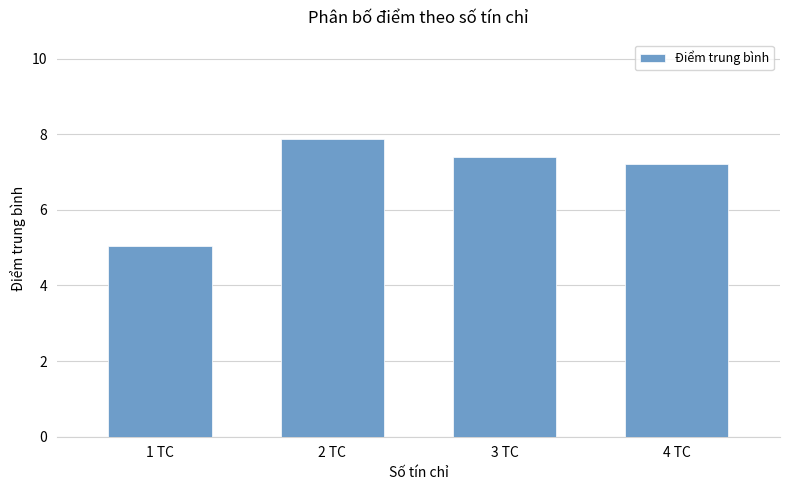

Where is the data nearest to the value 6?

1 TC